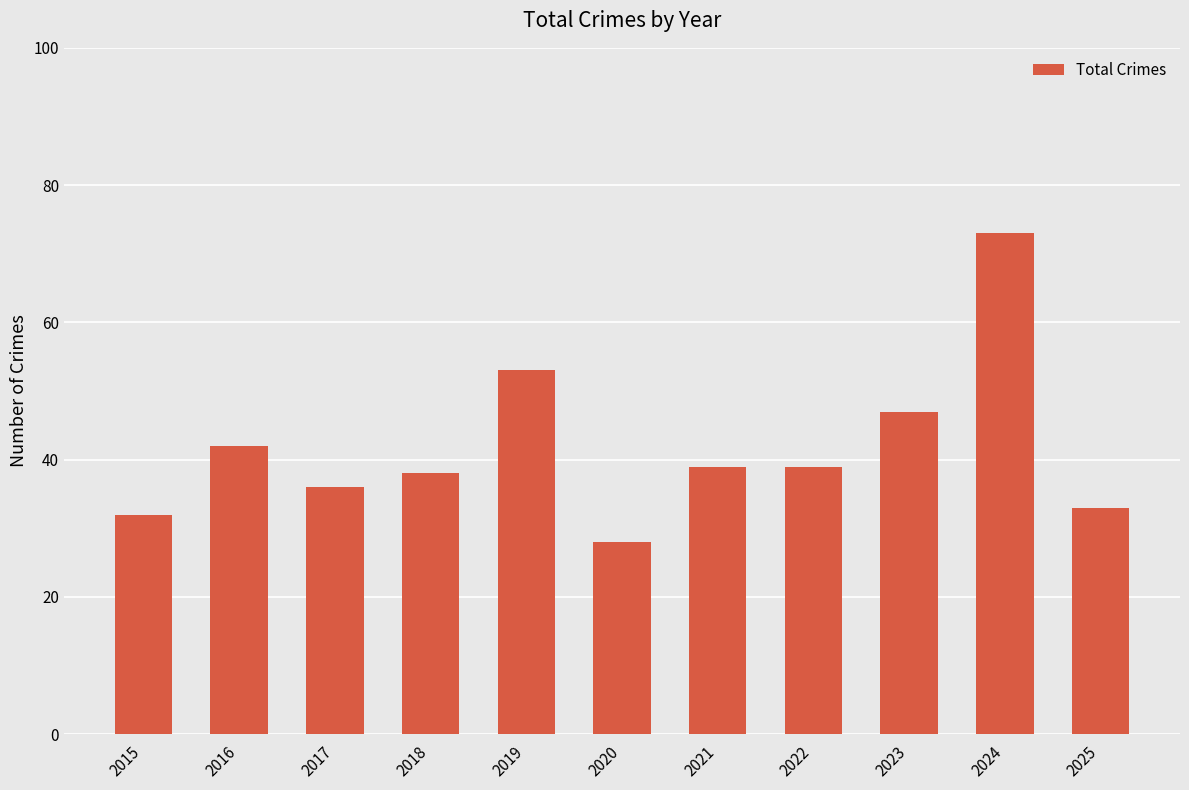

Which has a higher value, 2018 or 2015?

2018